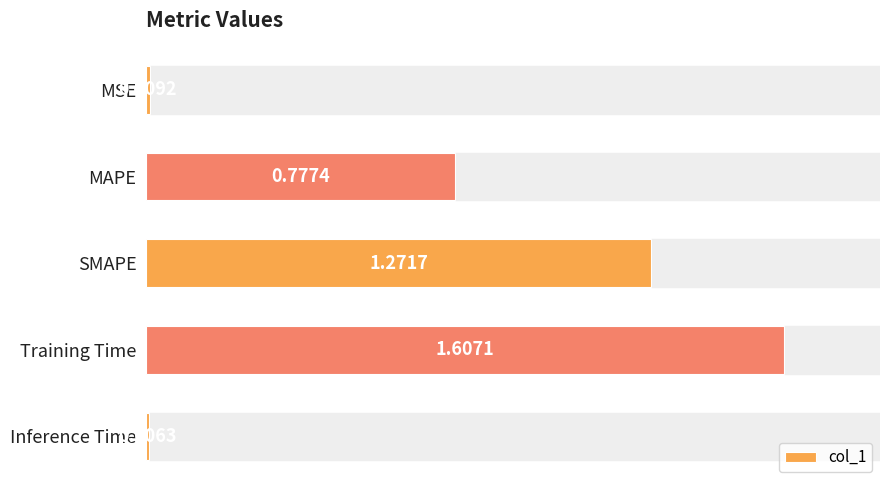

Are the bars grouped side by side (vs. stacked)?

No